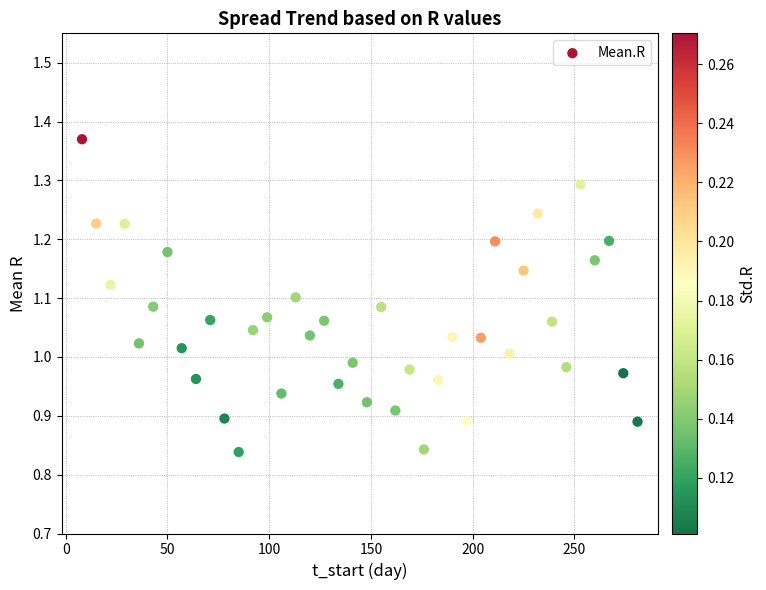

What is the range of X values (max minus min)?

273.0